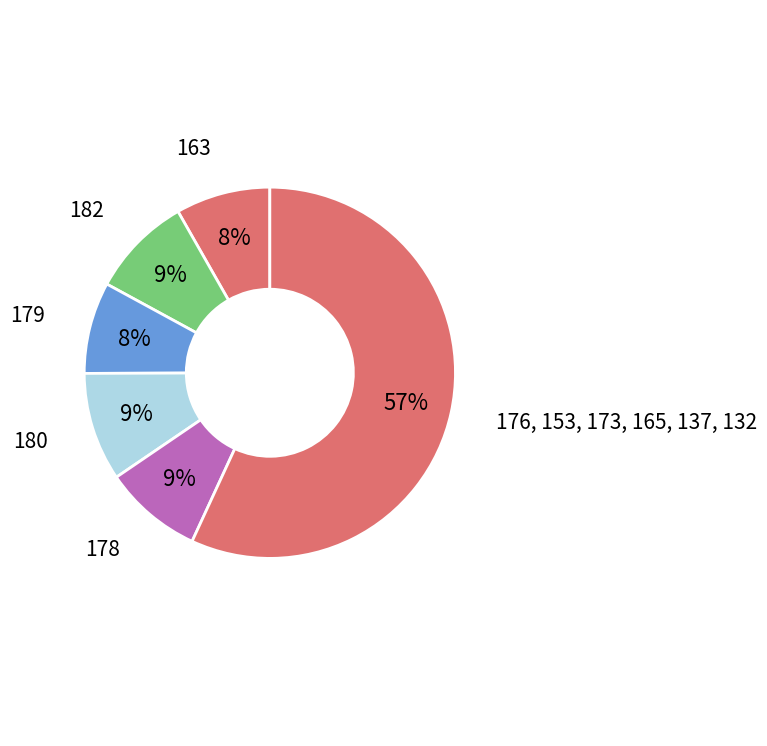

To the nearest percent, what portion does 182 represent?

9%